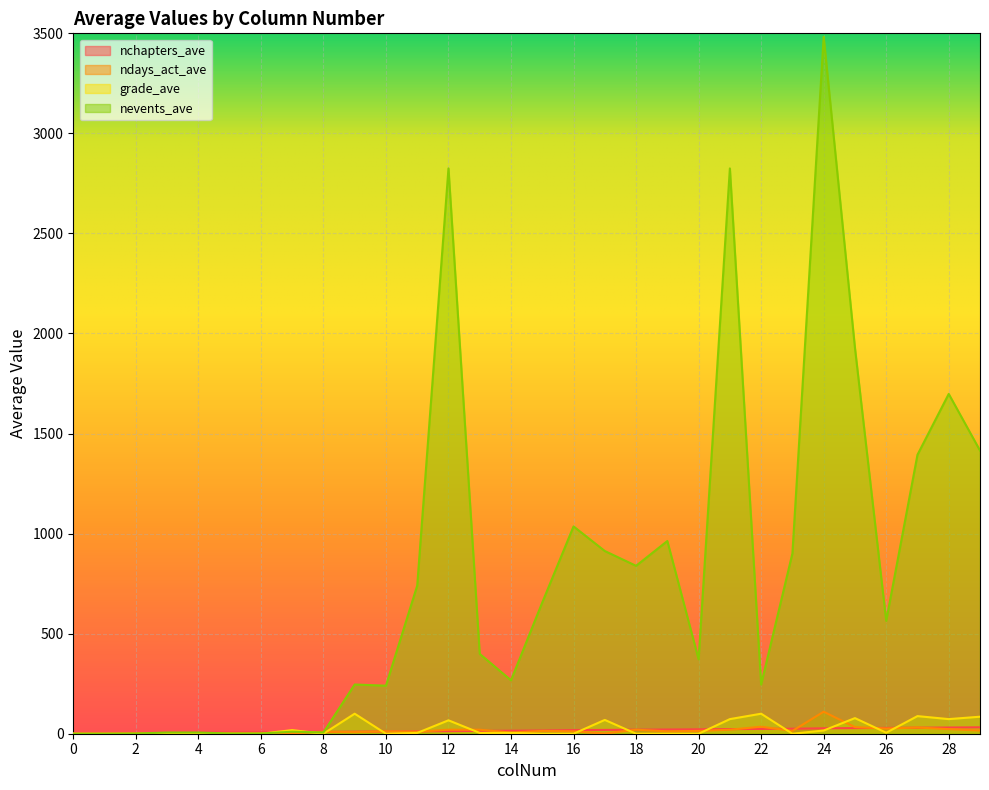

Which series ends up on top after the final intersection of nchapters_ave and nevents_ave?

nevents_ave